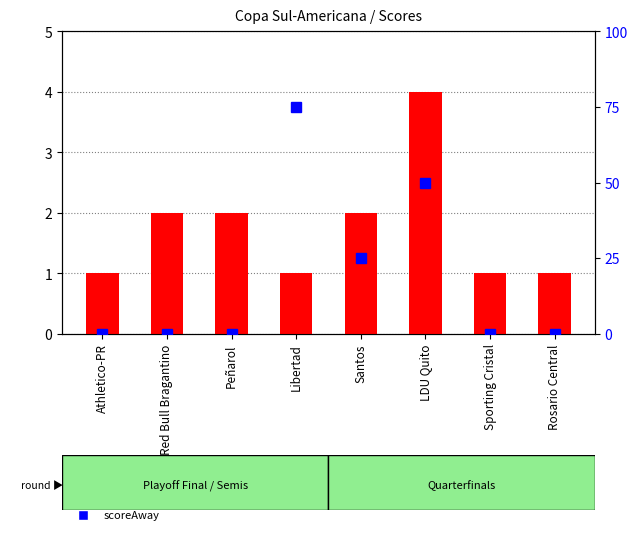

Rank the series at Peñarol from highest to lowest value.

scoreHome, scoreAway